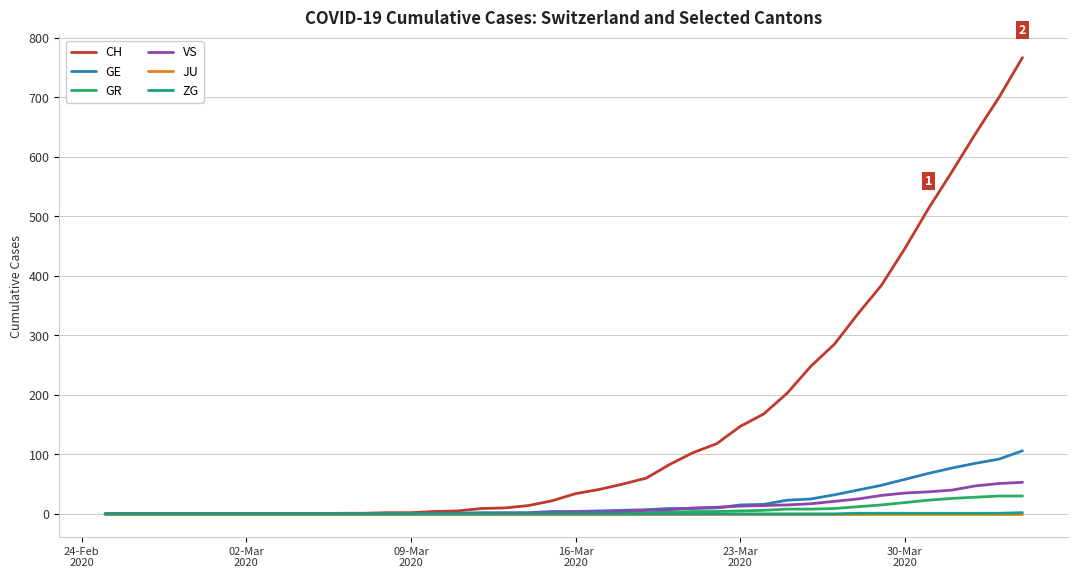

Which series has the largest total across all categories?

CH